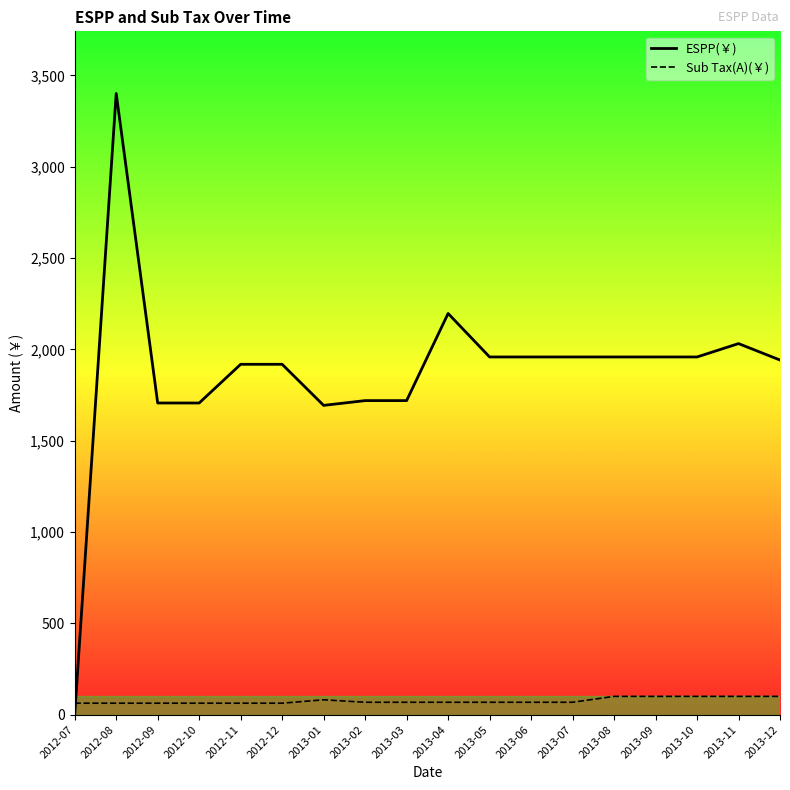

What is the difference between the maximum and minimum values in the ESPP(￥) series?

3400.9